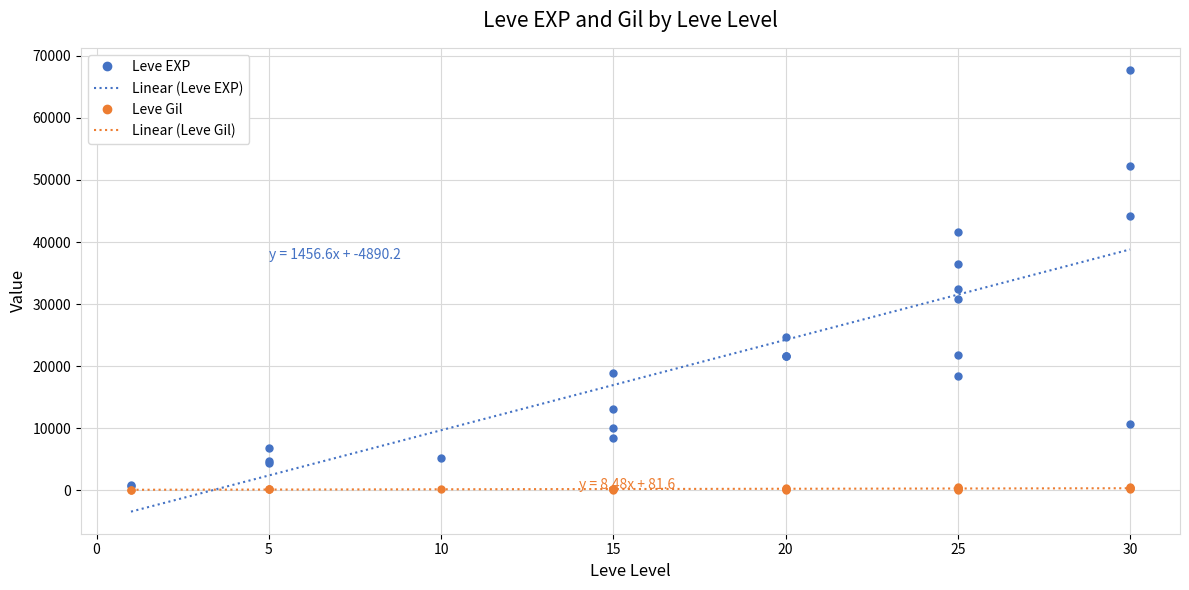

True or false: Leve EXP and Leve Gil intersect in this chart.

False